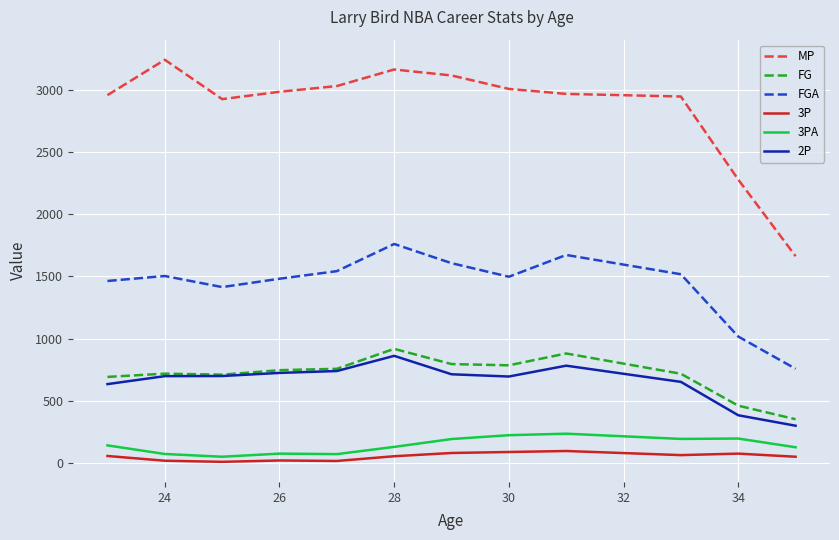

Which series has the largest total across all categories?

MP